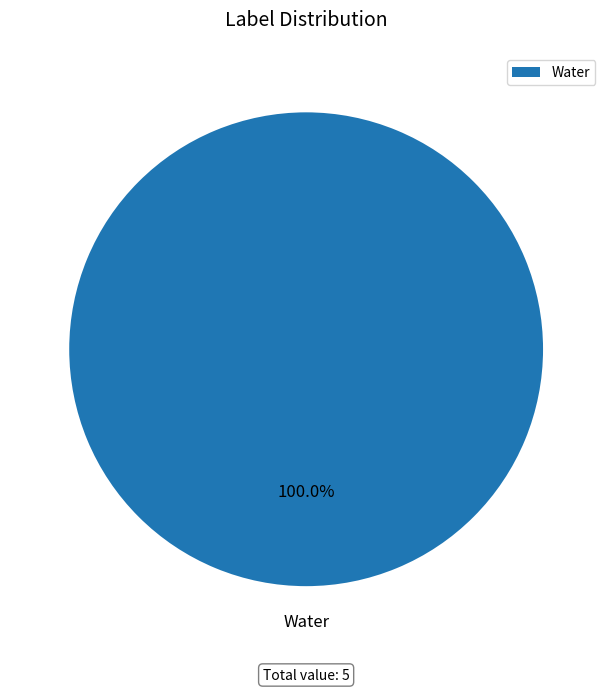

Rank the categories by value from lowest to highest.

Water